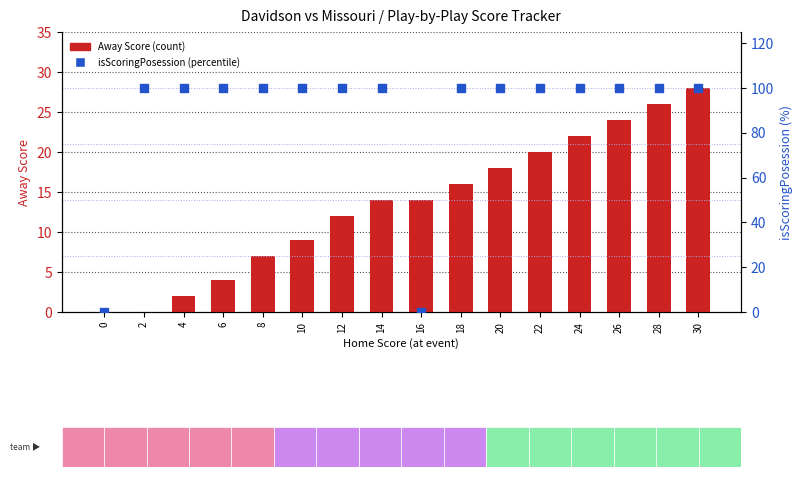

Which series has the largest total across all categories?

isScoringPosession (percentile)